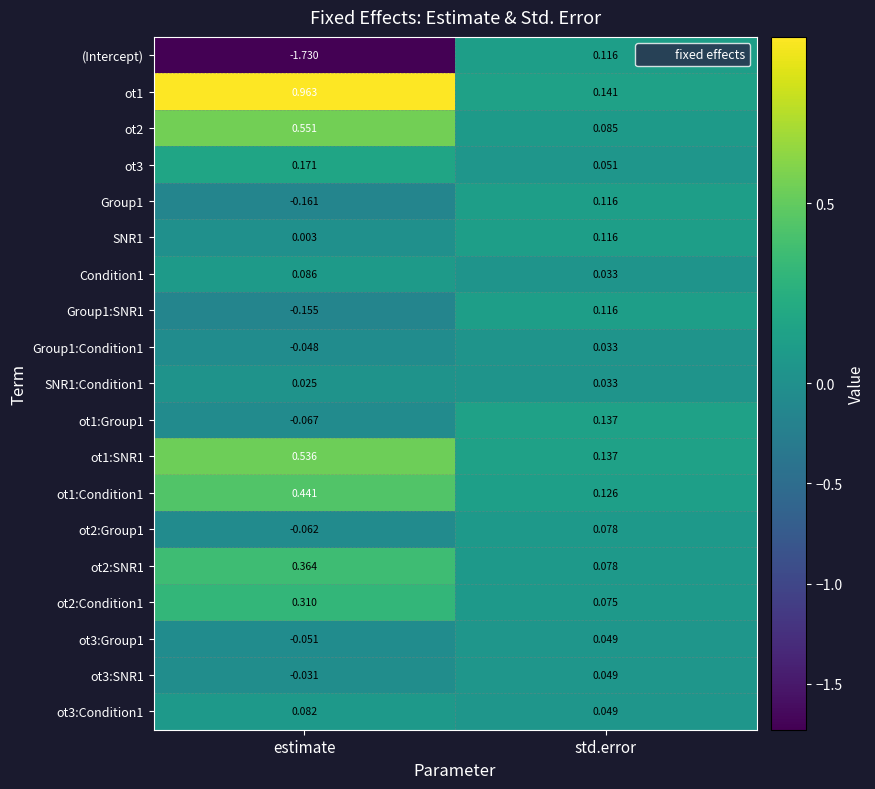

At which category is the sum across all series the highest?

std.error